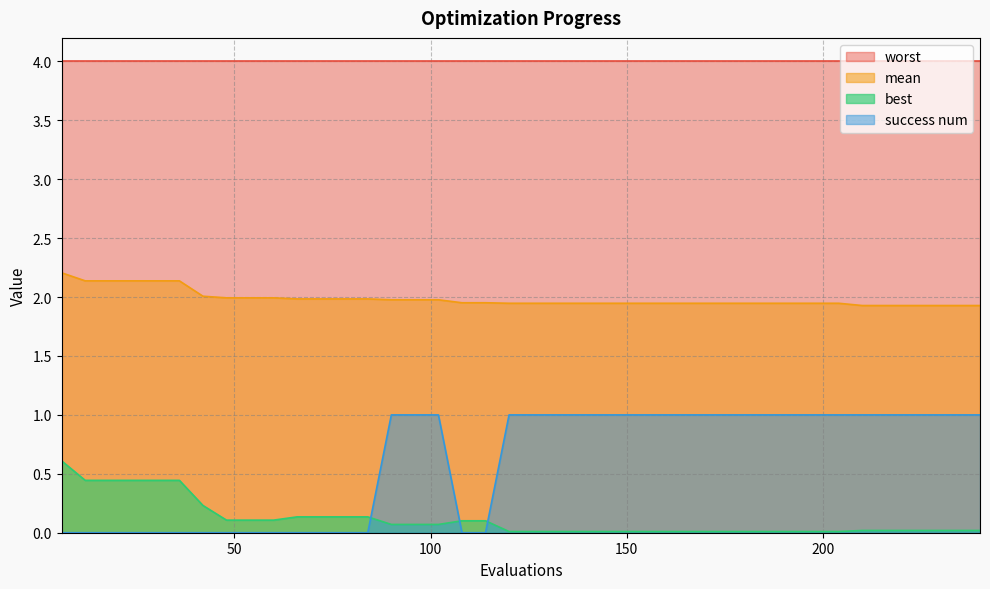

Which series has the widest spread of values?

success num